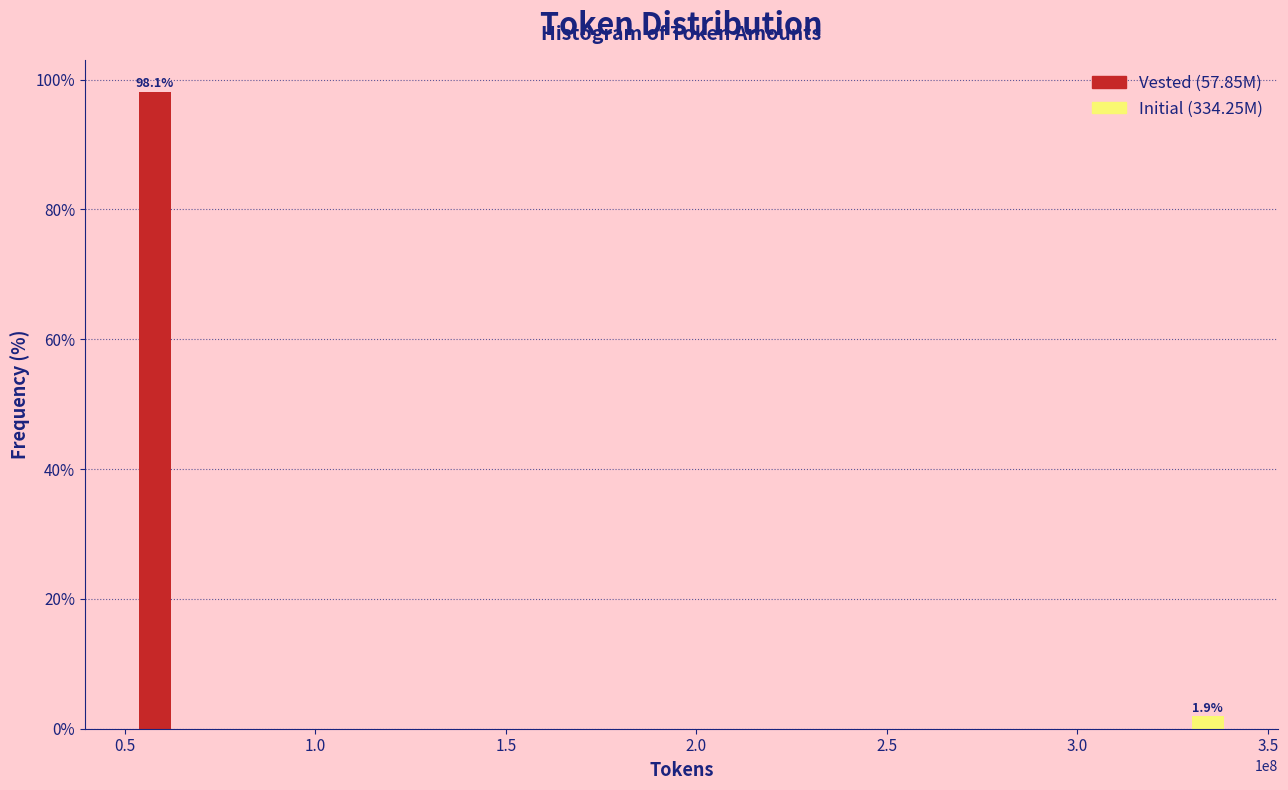

Reading right to left, extract all data points from this chart.

3.5=1.9	0.5=98.1